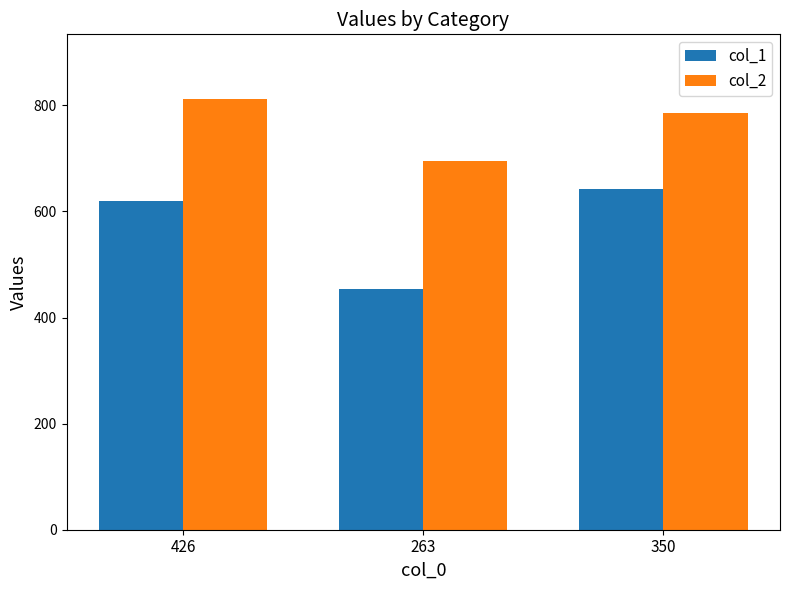

Which series has the widest spread of values?

col_1